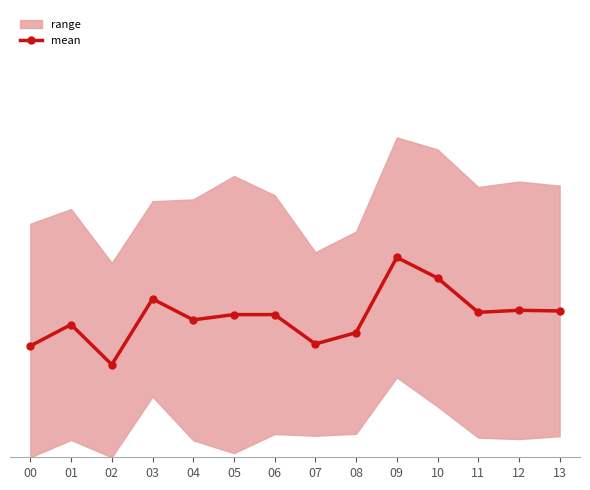

List the labels in order of value, largest first.

09, 10, 03, 12, 13, 11, 05, 06, 04, 01, 08, 07, 00, 02